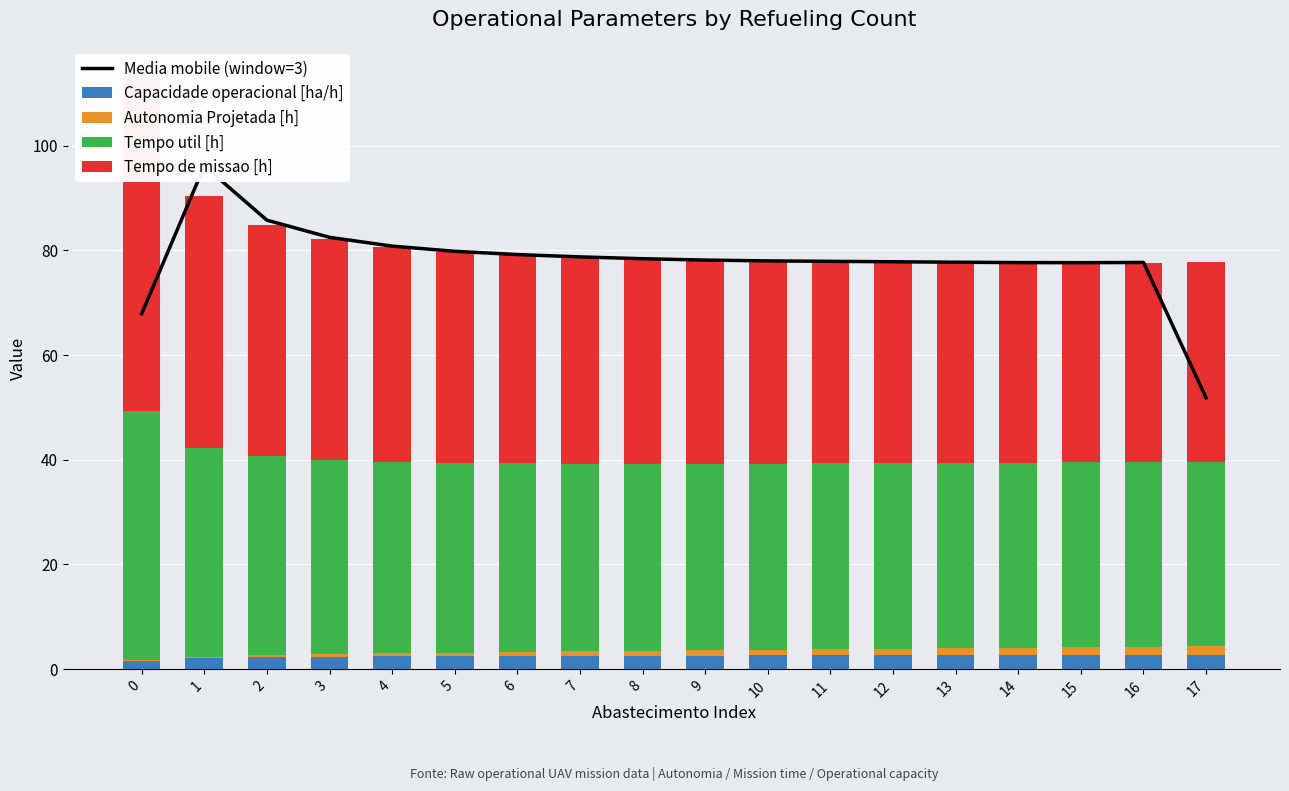

What is the value of the Tempo de missao [h] bar at the 7th from the left?

39.8